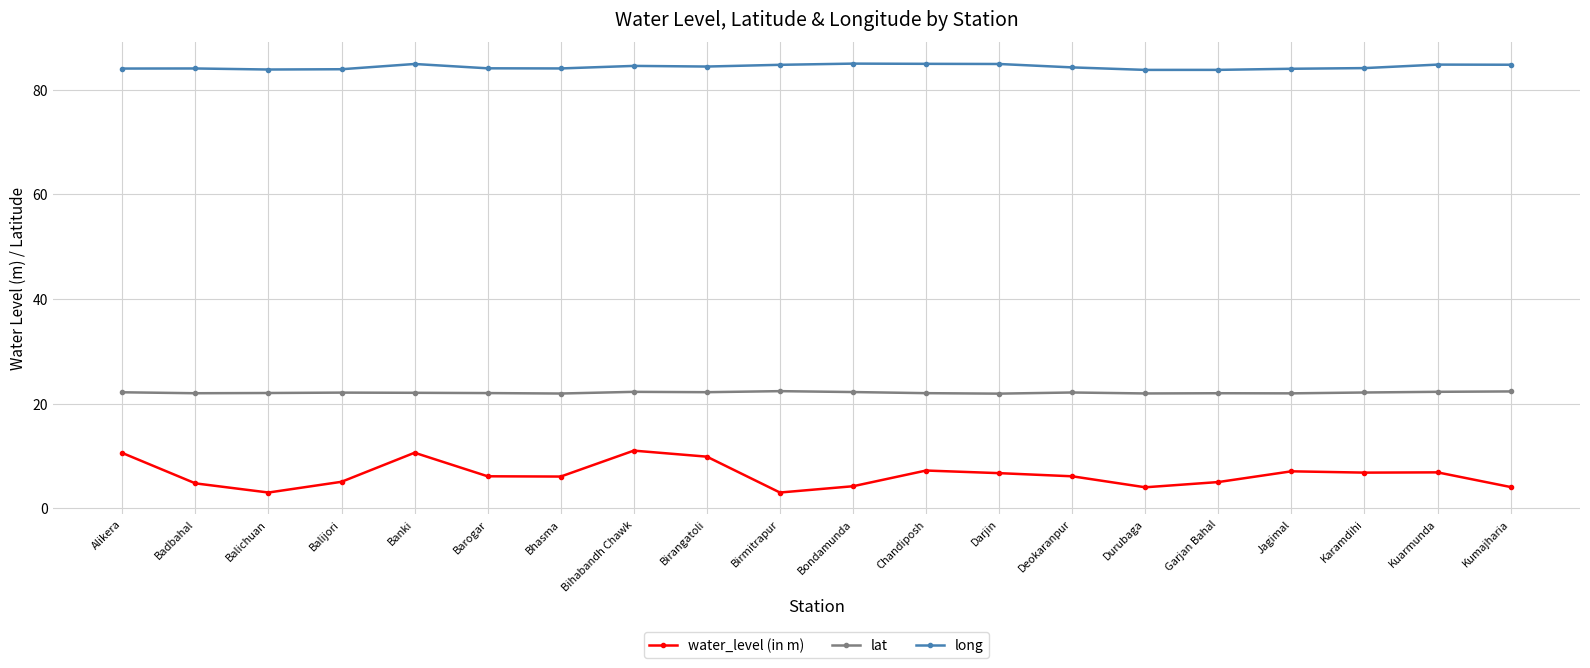

Is it true that water_level (in m) equals 12.8 at Chandiposh?

False